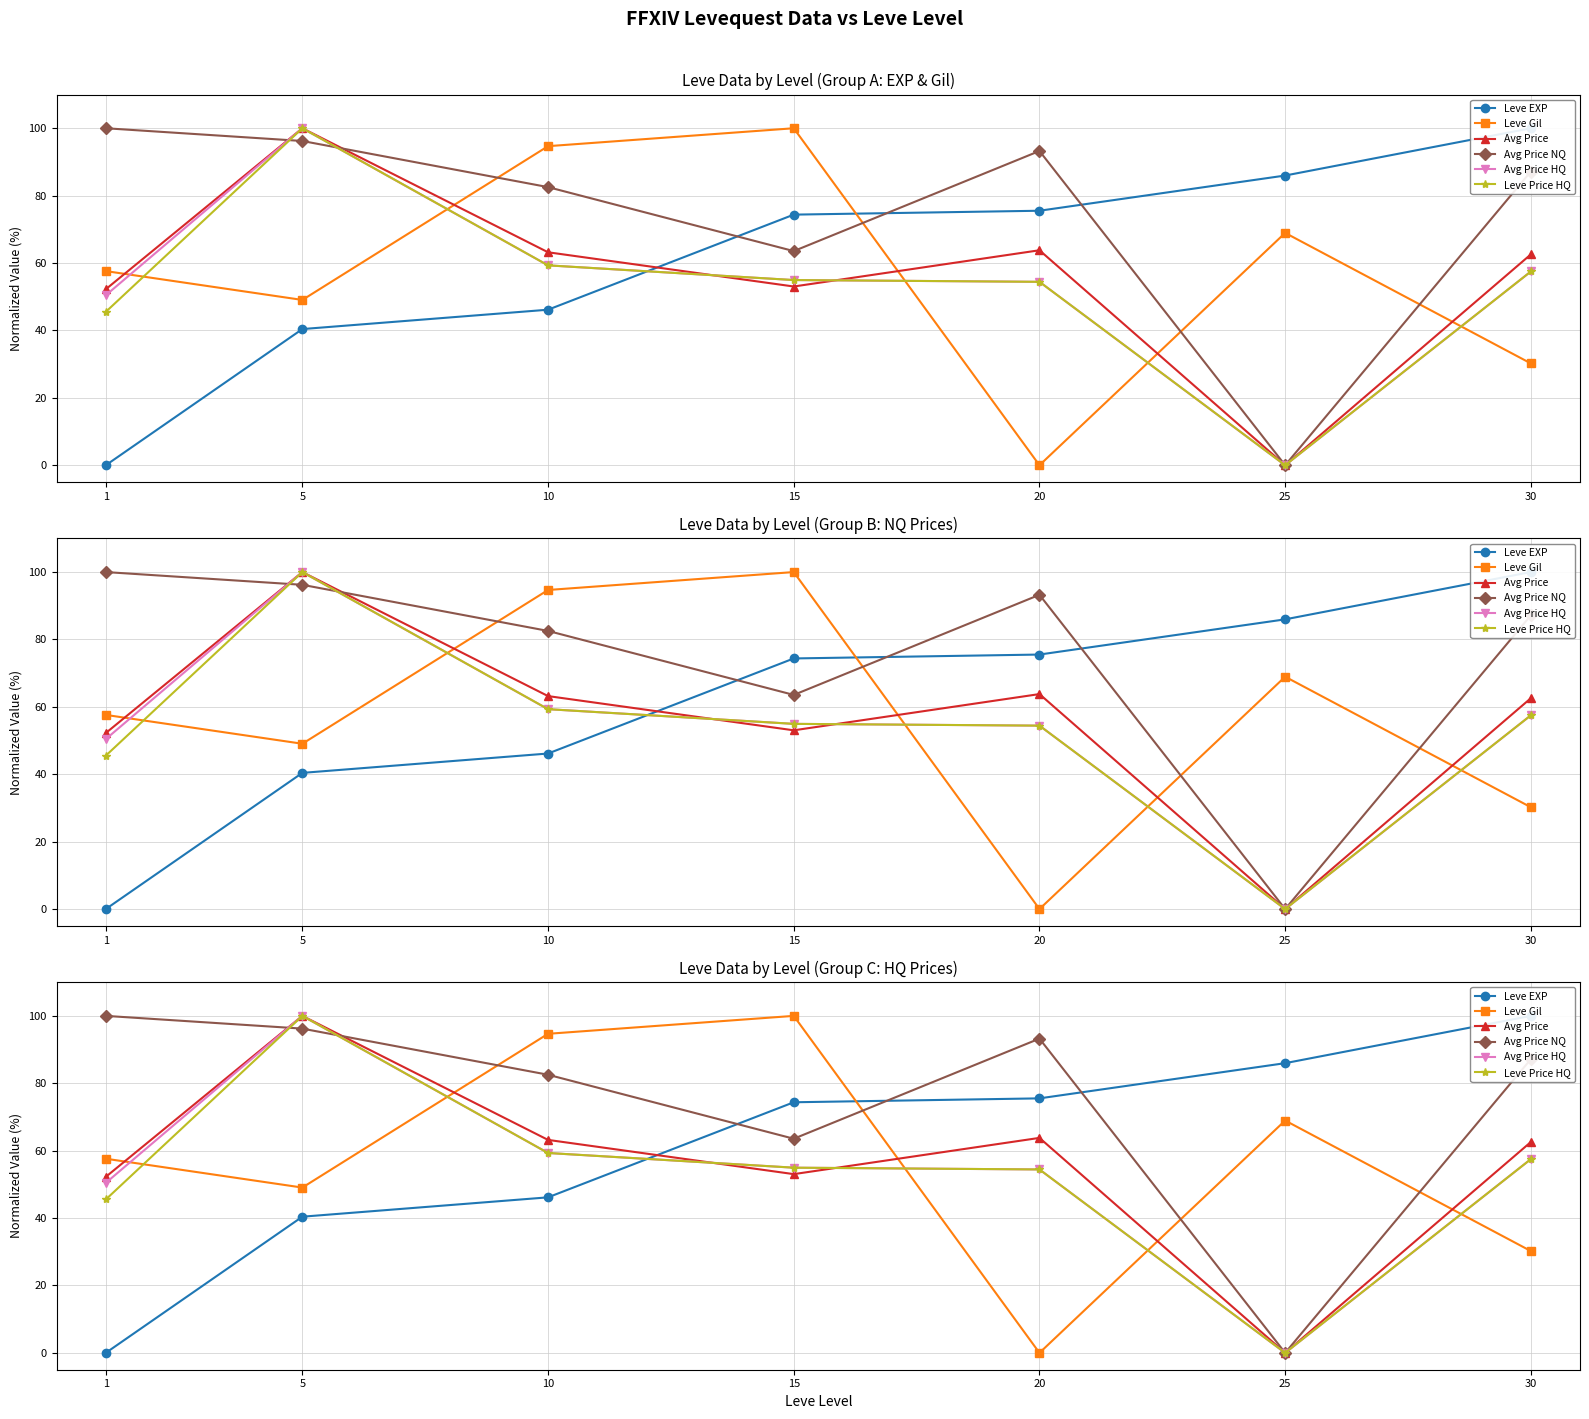

At which label does Leve Price HQ reach its peak?

5